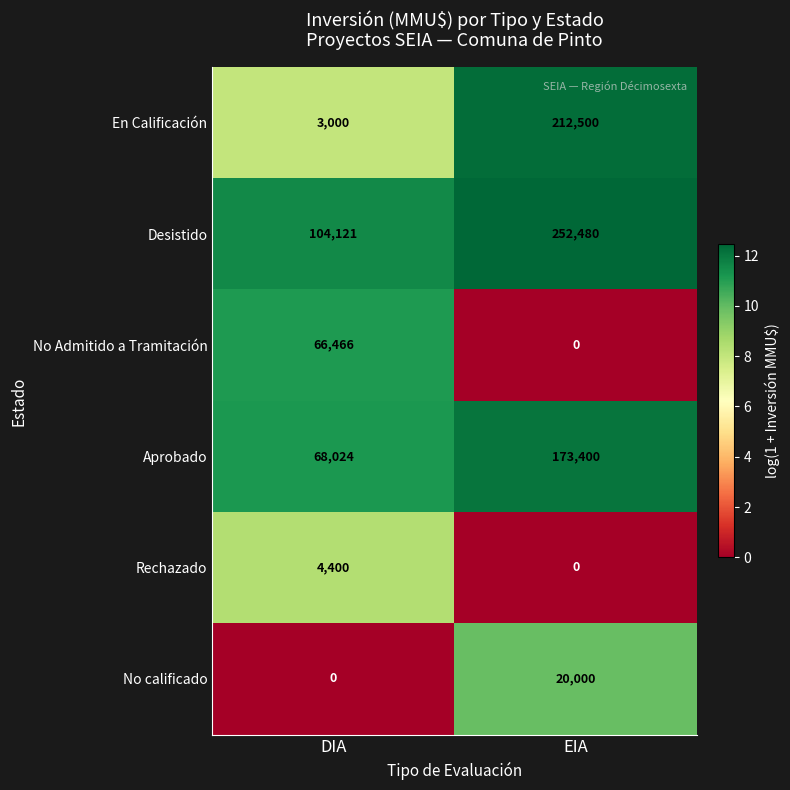

What is the average value of the No calificado series?

10000